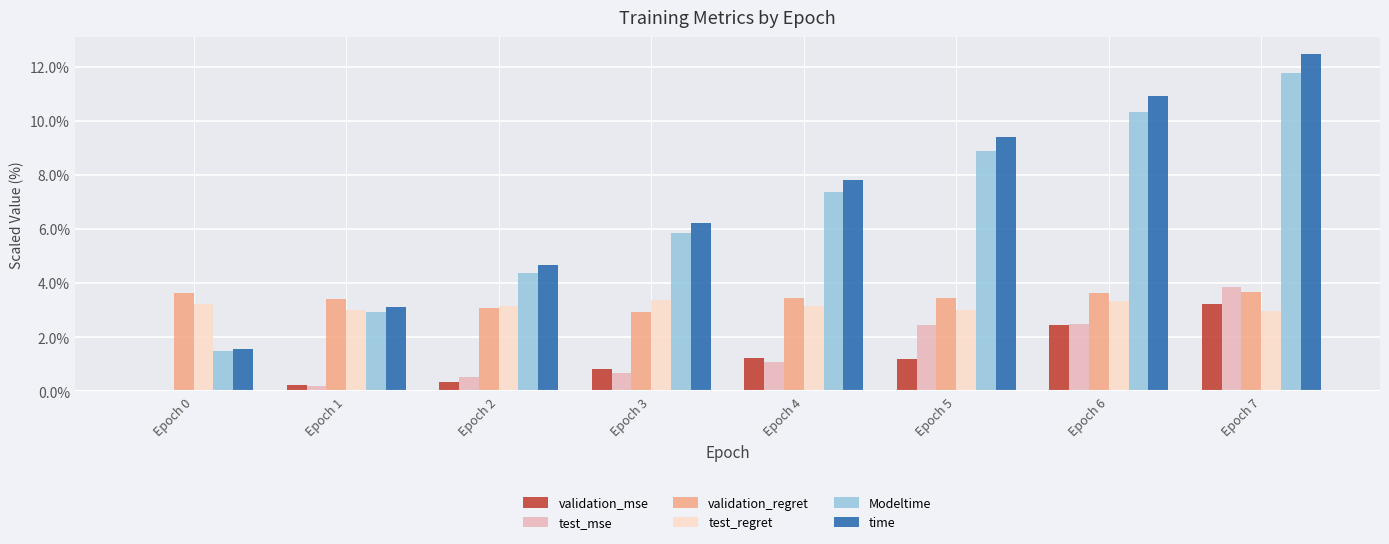

At which category is the sum across all series the highest?

Epoch 7